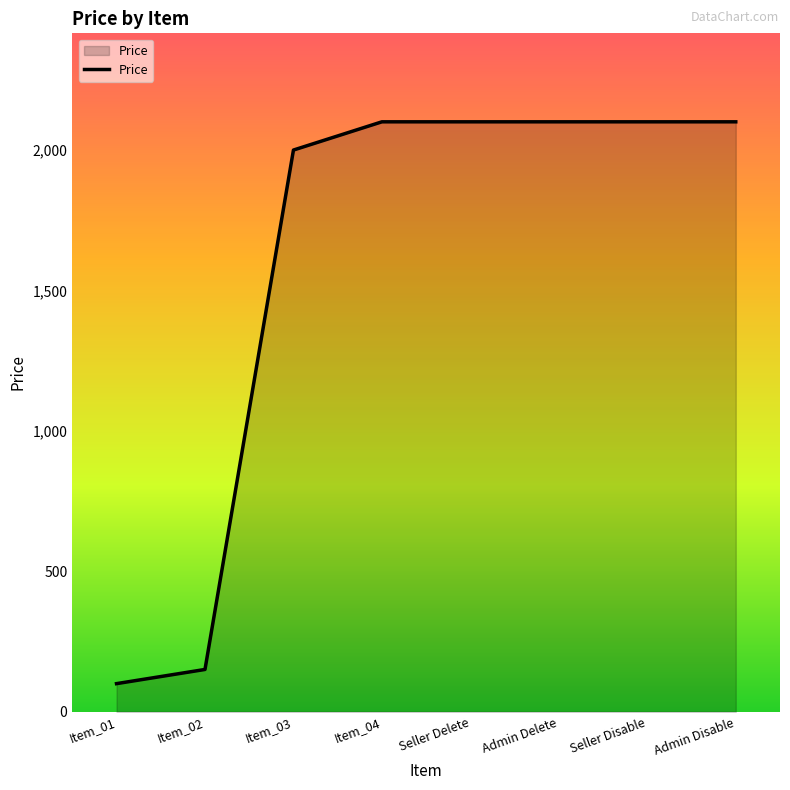

Is it true that the value at Item_04 is 2100.5?

True